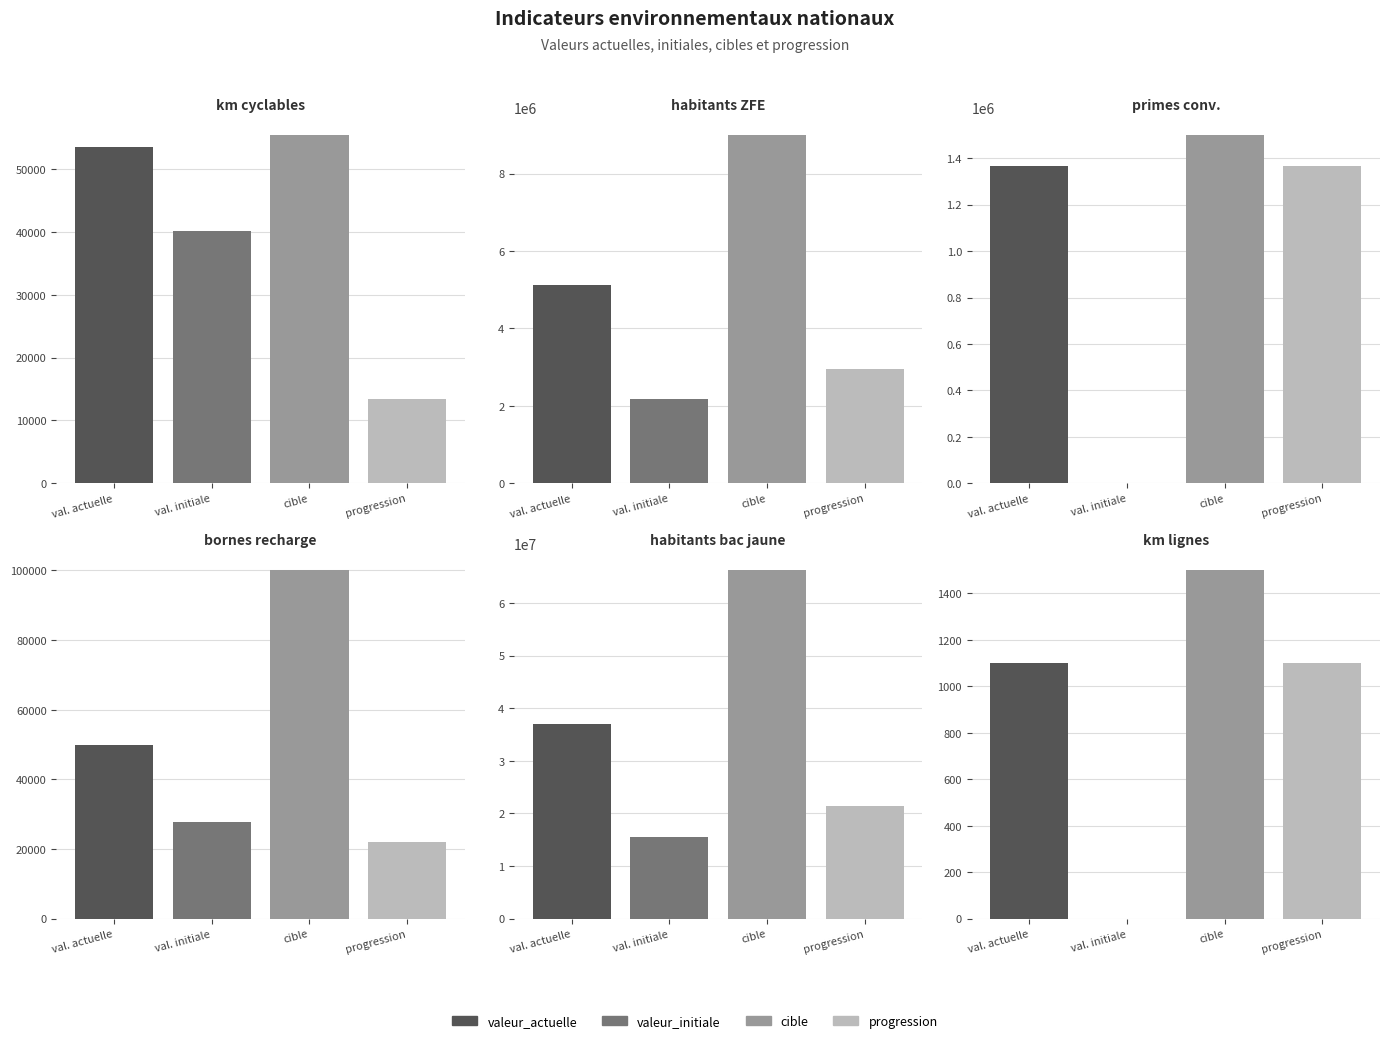

Rank the series by their maximum value, from lowest to highest.

valeur_initiale, progression, valeur_actuelle, cible